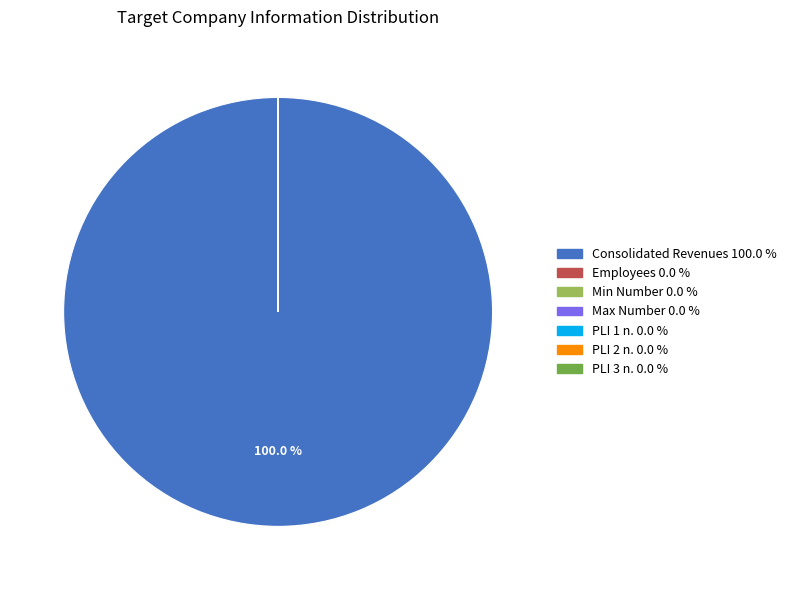

What is the largest slice in the pie chart?

Consolidated Revenues